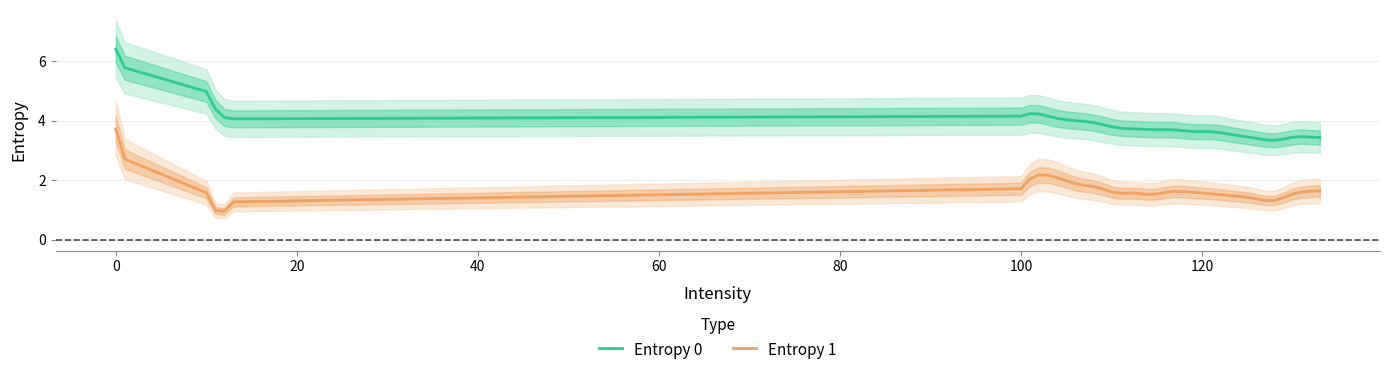

True or false: Entropy 0 and Entropy 1 cross at least once.

False